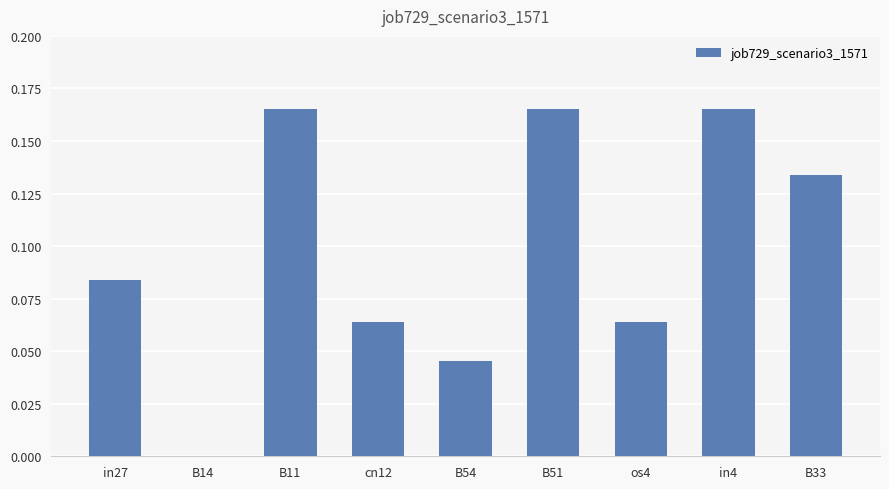

True or false: the data shows 0.1 at B11.

False